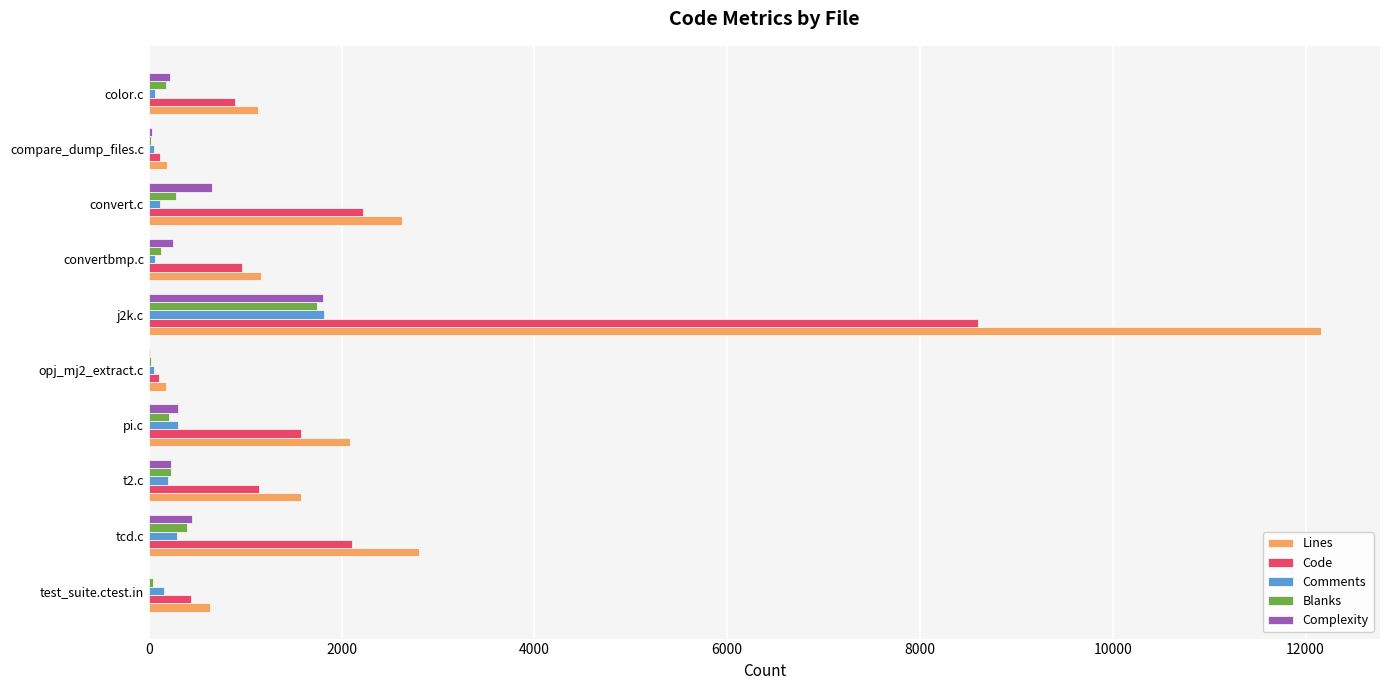

The value of Lines at j2k.c is 12164. True or false?

True